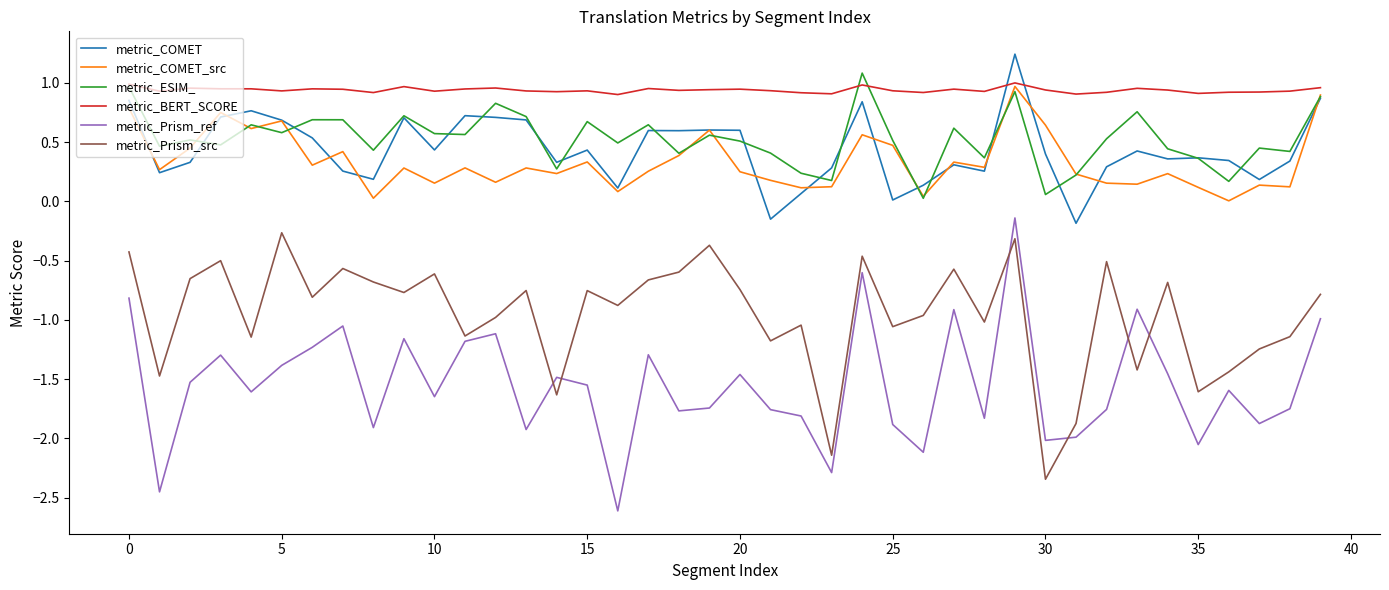

What is the sum of all metric_Prism_ref values?

-61.9